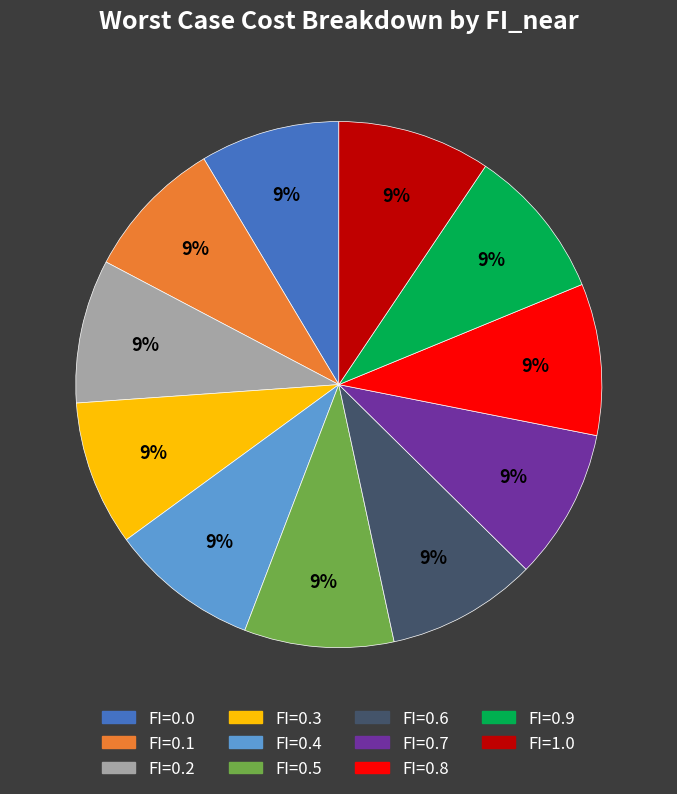

Is the sum of FI=0.6 and FI=0.4 greater than half?

No